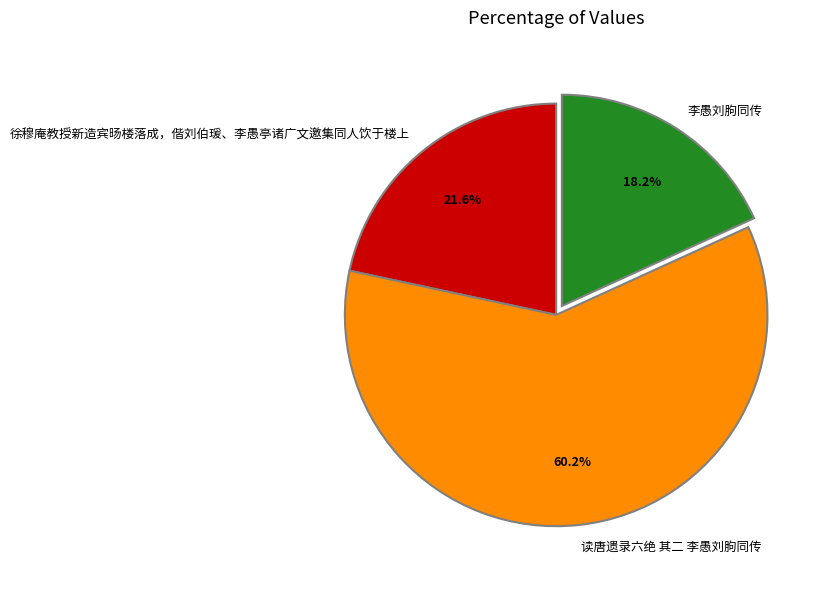

True or false: 读唐遗录六绝 其二 李愚刘朐同传 accounts for 60% of the total.

True